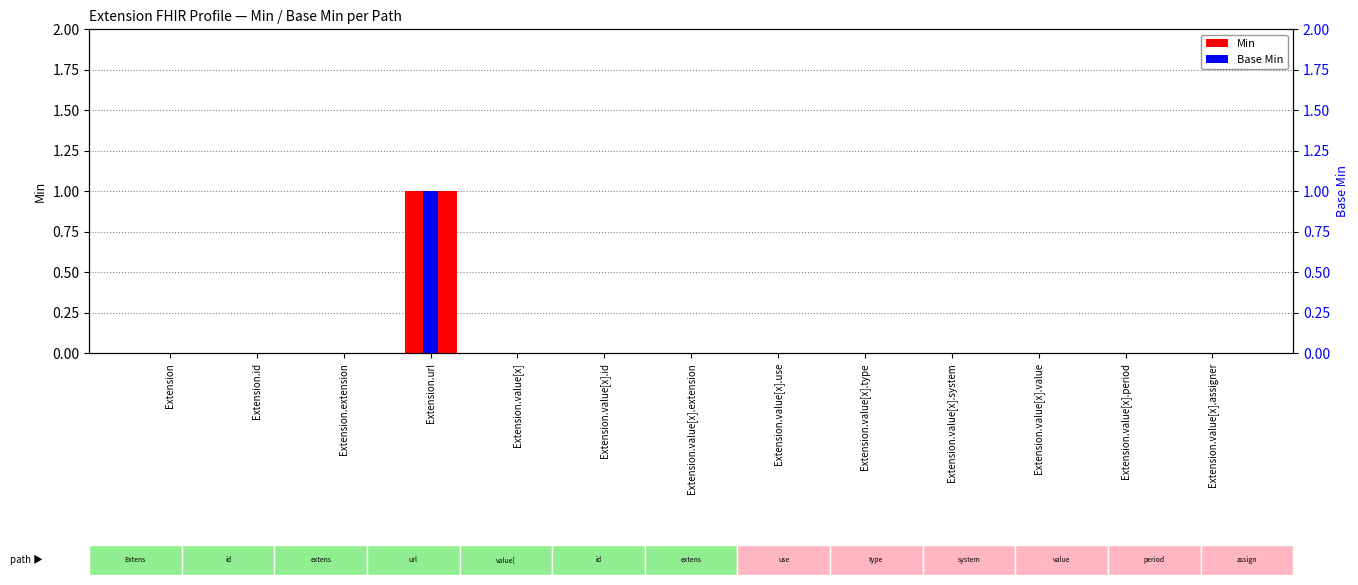

What are all the series names shown in the legend?

Min, Base Min